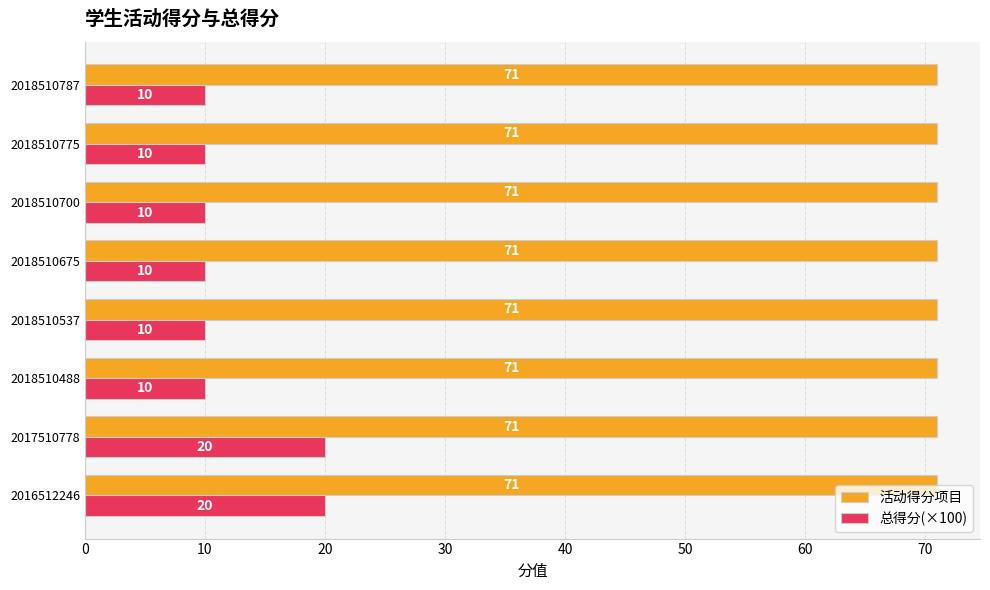

What is the average value of the 活动得分项目 series?

71